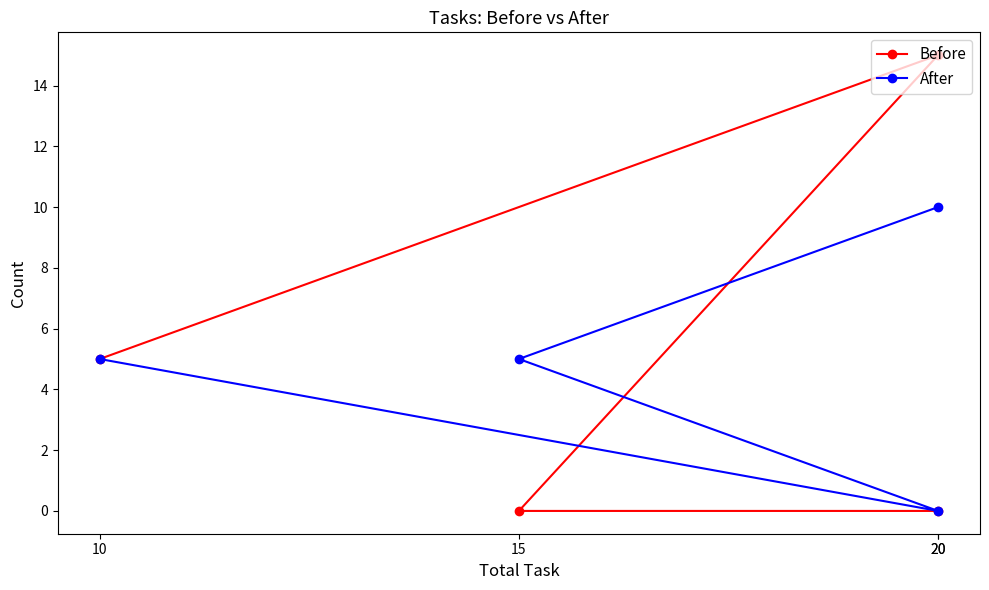

In After, how many points are lower than both neighbors (excluding endpoints)?

1